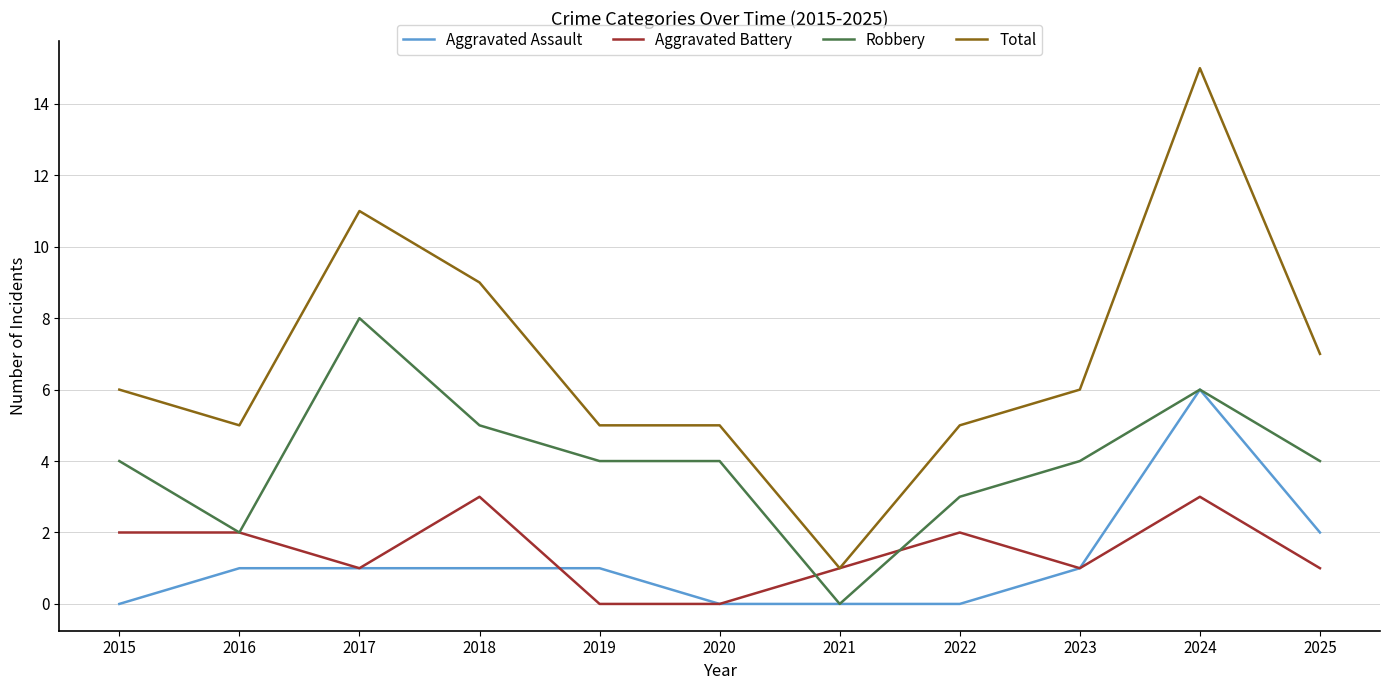

Rank the series by their maximum value, from lowest to highest.

Aggravated Battery, Aggravated Assault, Robbery, Total